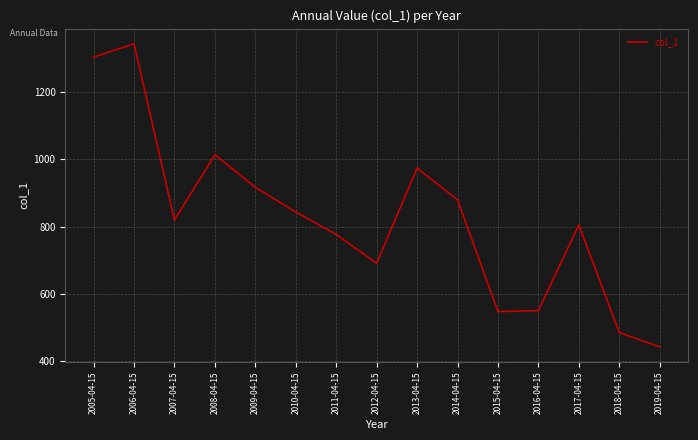

How many lines are shown in the chart?

1